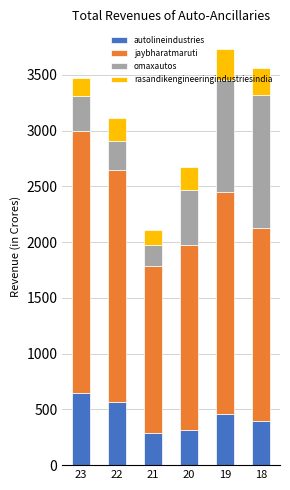

Are the bars horizontal?

No